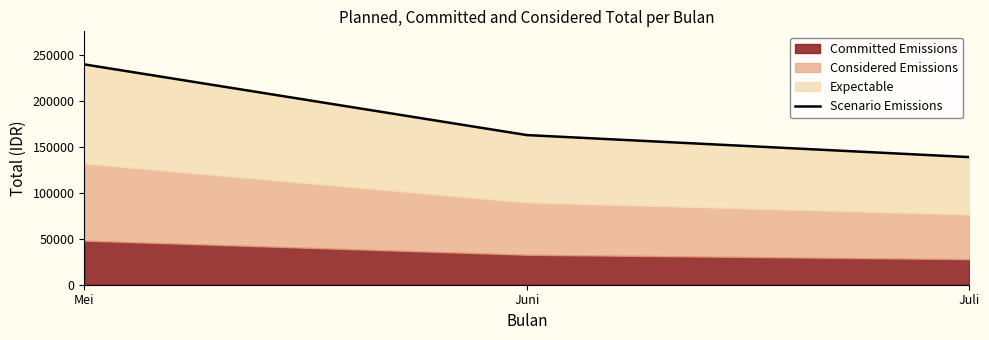

What position from the right is Juli?

1